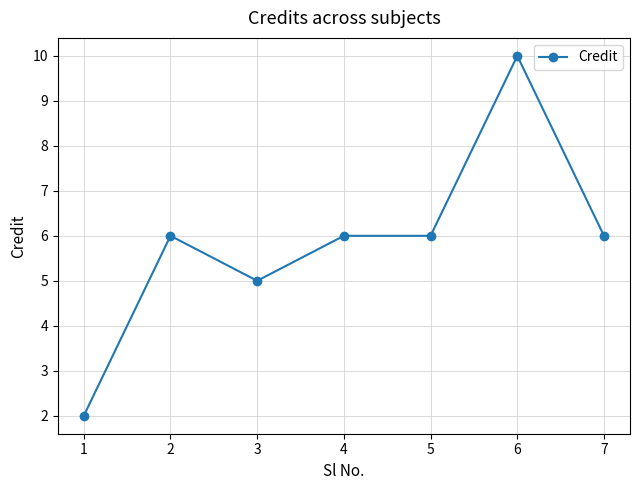

What is the average value?

6